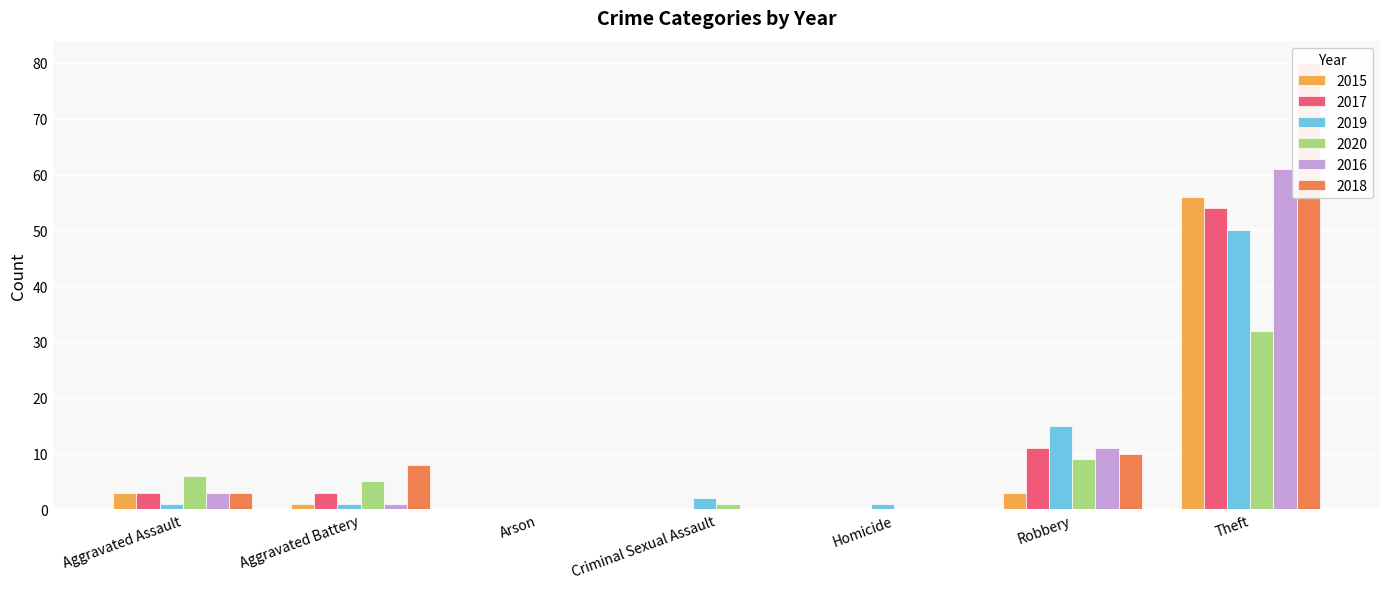

Which series has the largest total across all categories?

2018